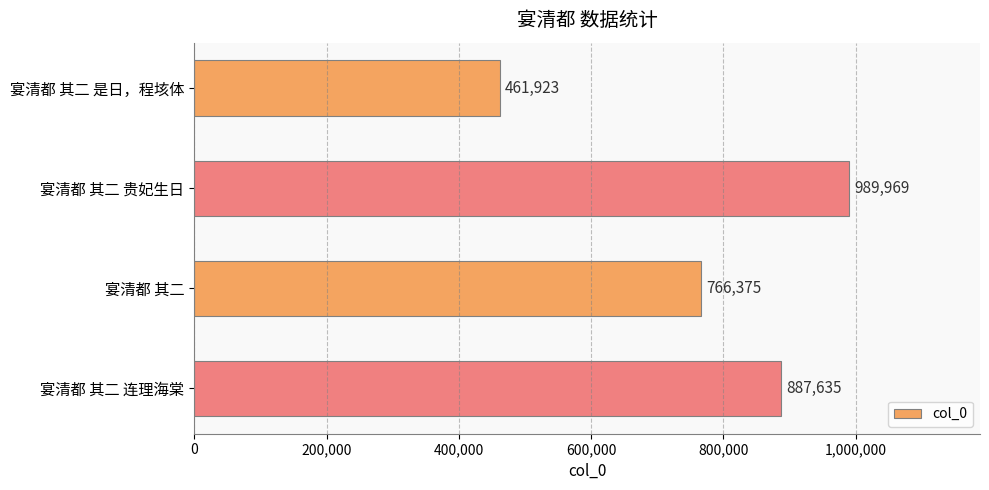

Reading top to bottom, transcribe all the data shown in this chart.

461923	989969	766375	887635